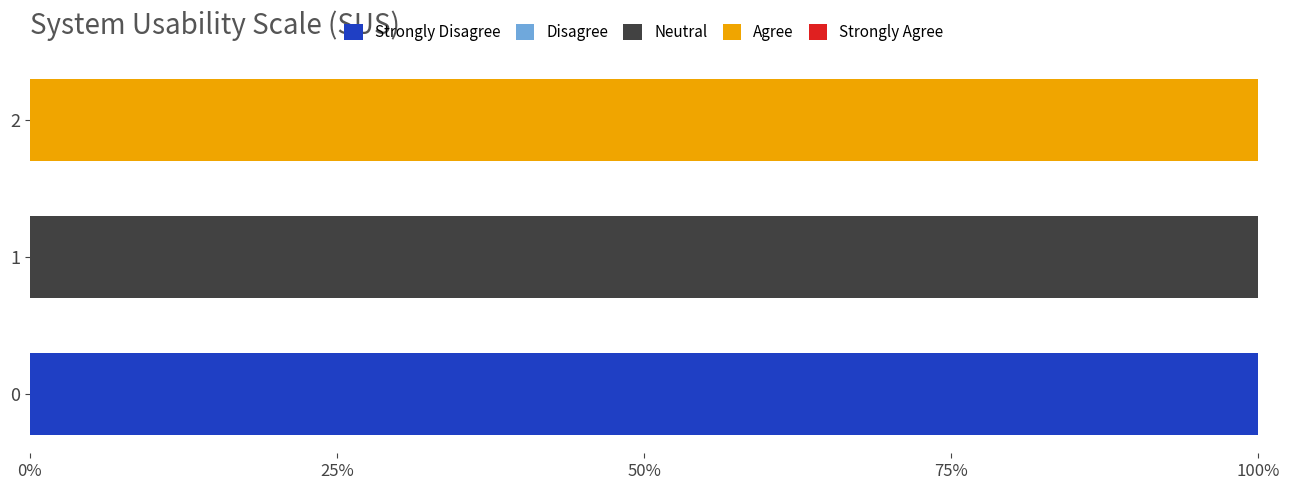

The value of Strongly Disagree at 2 is 0. True or false?

True